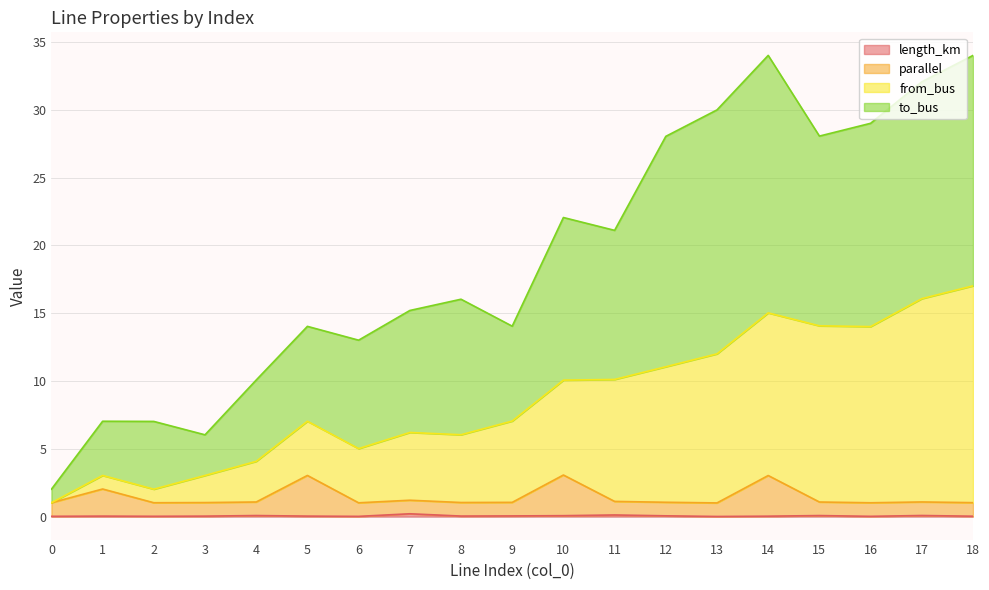

Is it true that length_km equals 0.0 at 10?

False